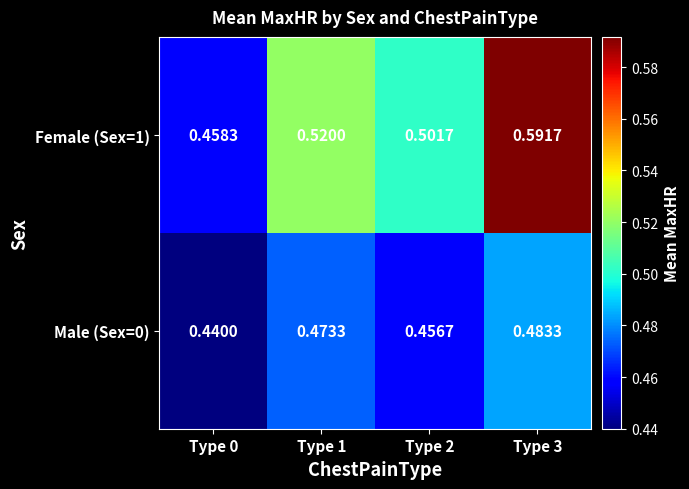

Between Type 0 and Type 3, which series saw the biggest shift?

Female (Sex=1)